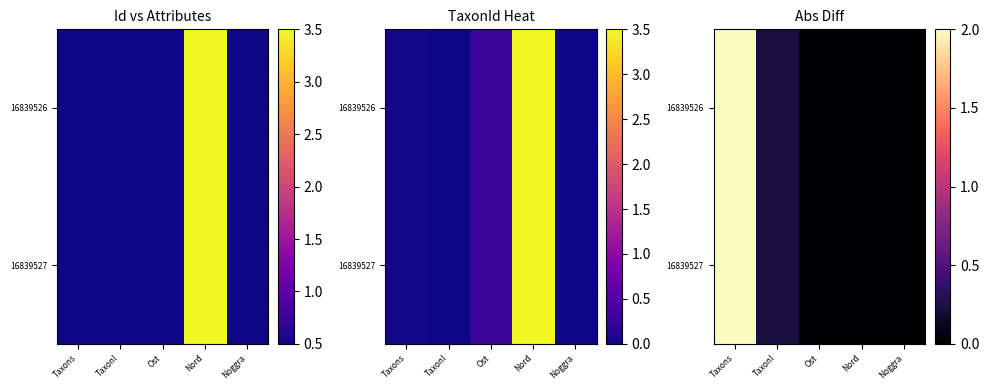

What is the average value of the 16839526 series?

0.4